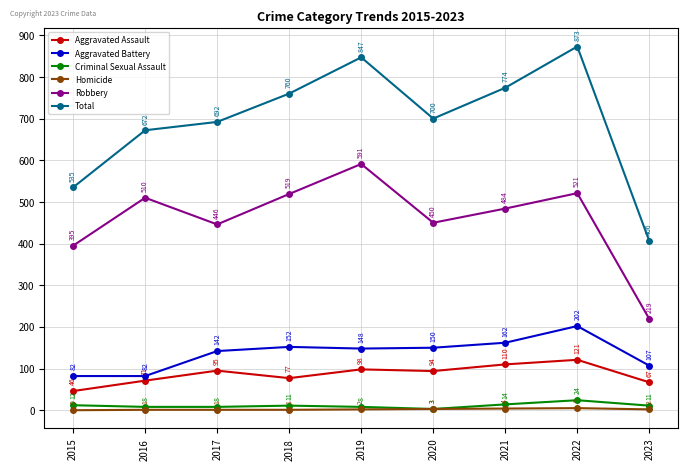

At which label does Robbery first exceed 484?

2016